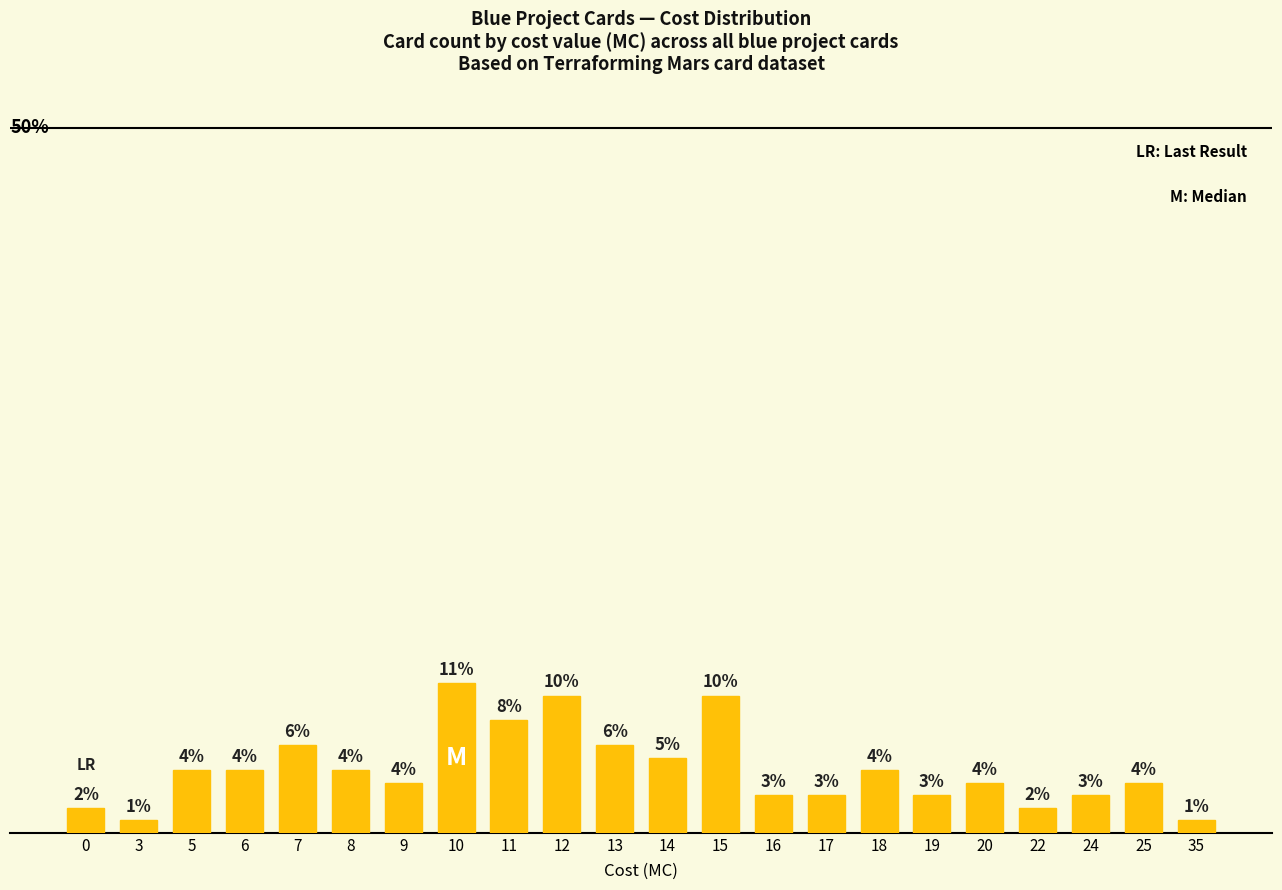

Reading right to left, what are all the values shown in this chart?

35=0.0	25=0.0	24=0.0	22=0.0	20=0.0	19=0.0	18=0.0	17=0.0	16=0.0	15=0.1	14=0.1	13=0.1	12=0.1	11=0.1	10=0.1	9=0.0	8=0.0	7=0.1	6=0.0	5=0.0	3=0.0	0=0.0